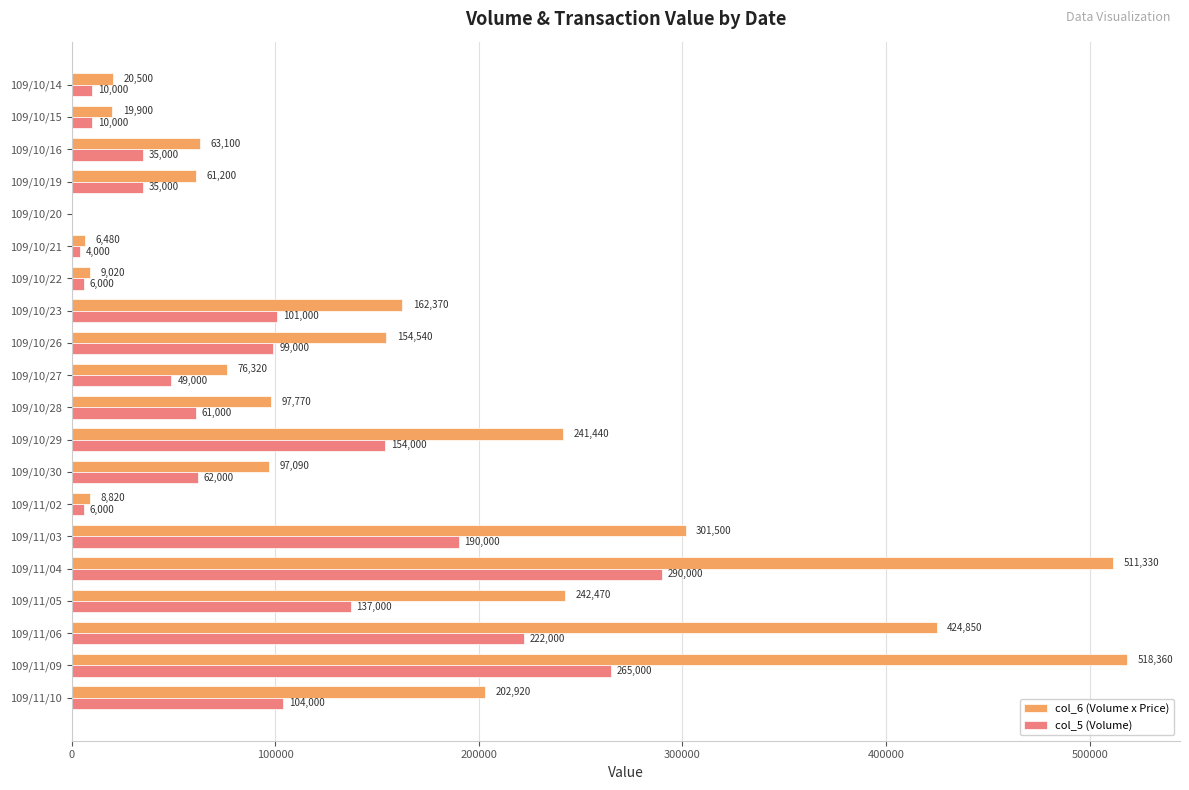

What is the maximum value shown in the chart?

518360